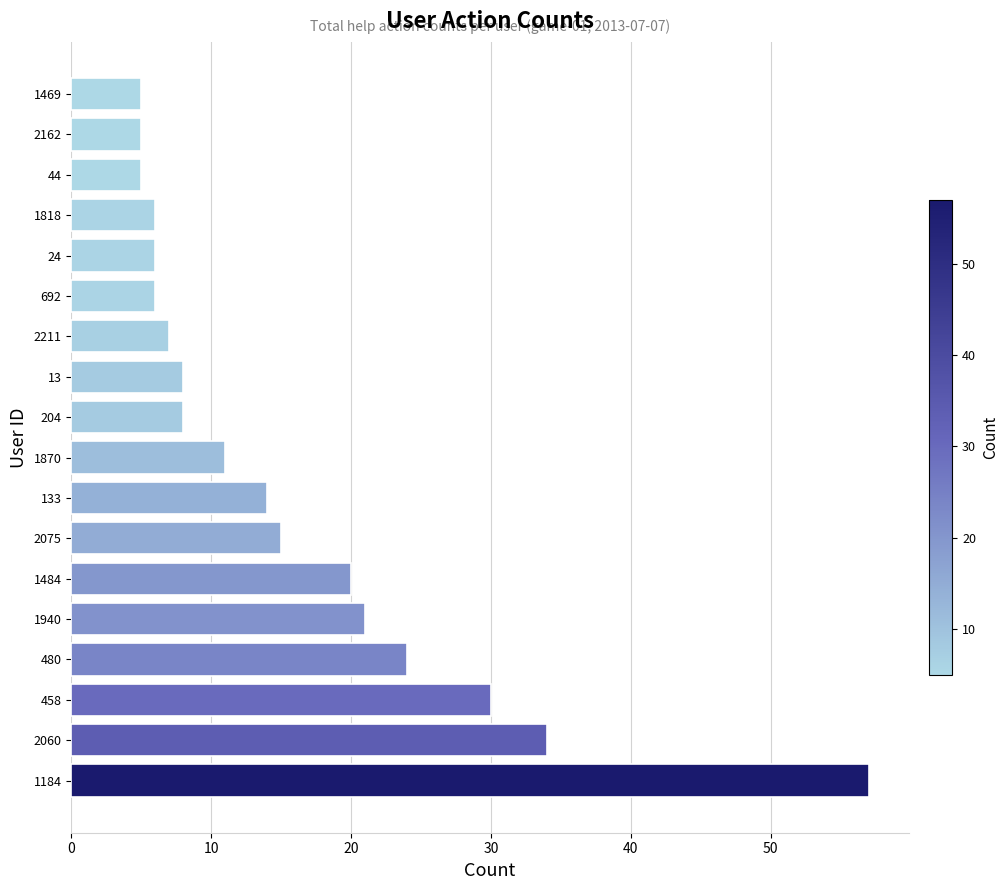

How many data points are less than 11?

9